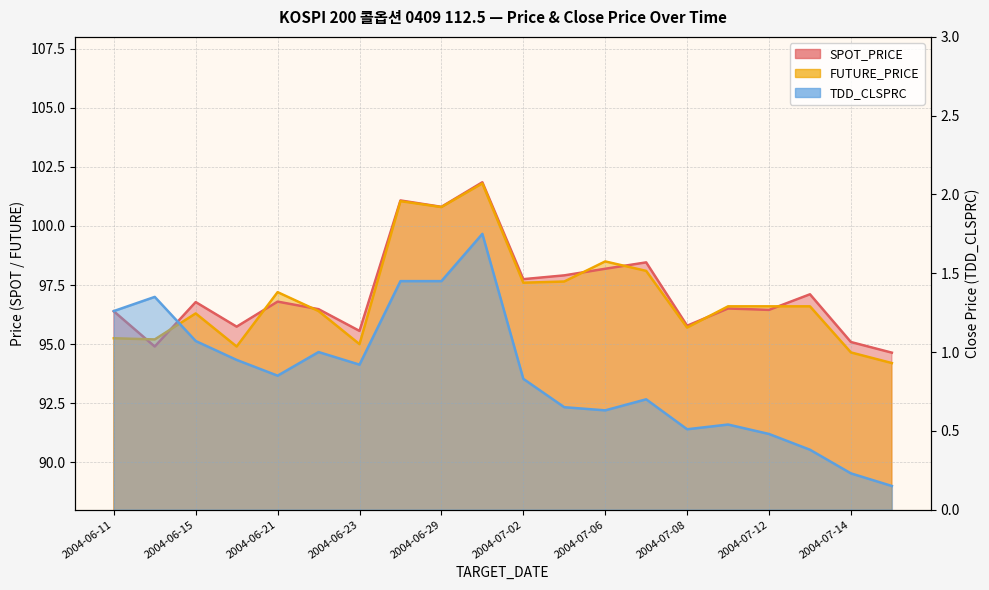

The TDD_CLSPRC series shows 1.4 at 2004-06-25. True or false?

True